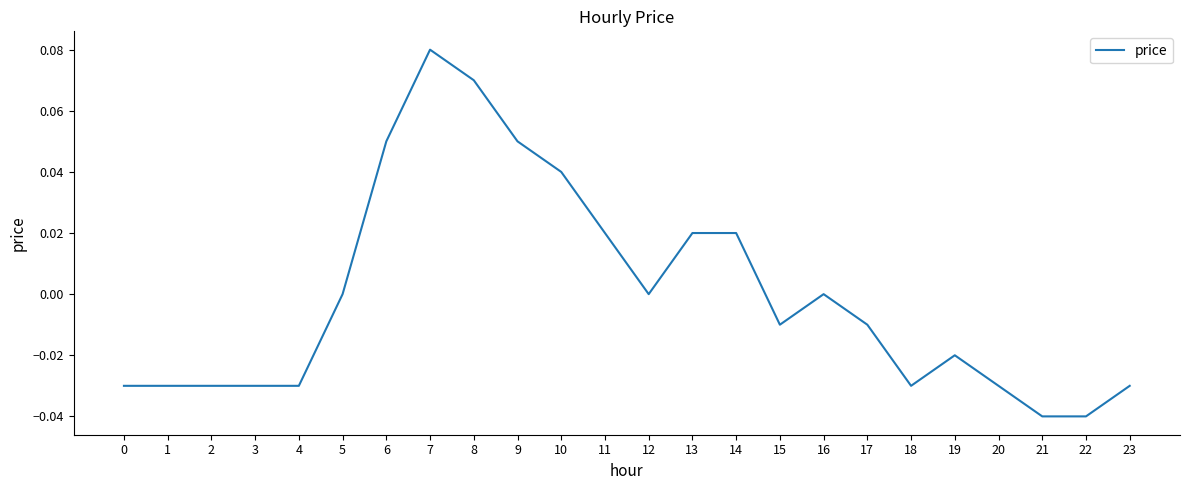

True or false: the data shows -0.0 at 20.

True